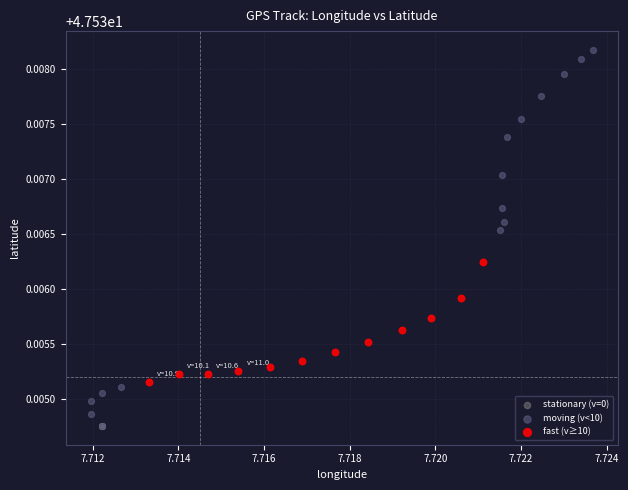

Which series has the largest Y range (max minus min)?

moving (v<10)